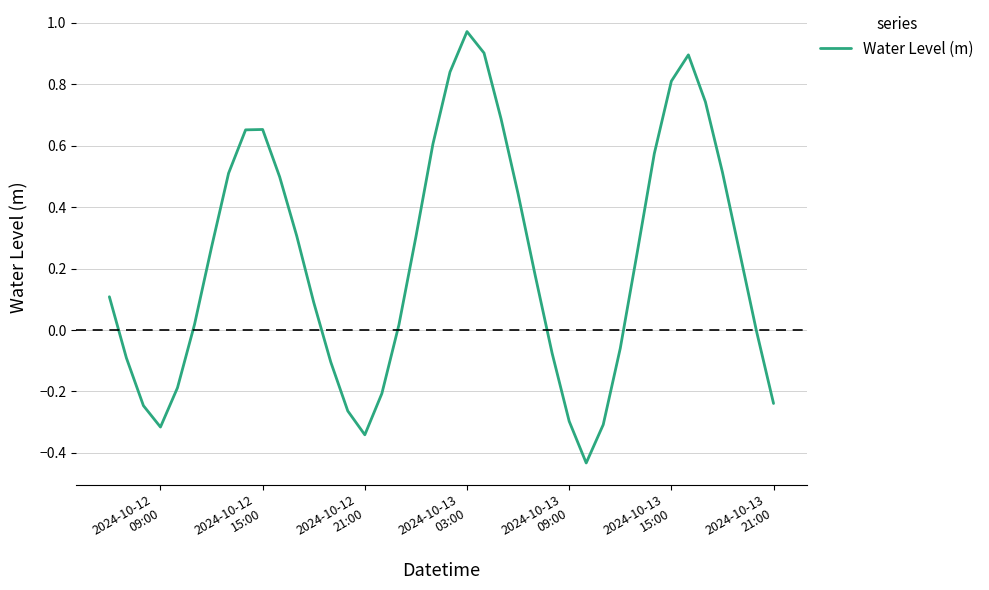

How many lines are shown in the chart?

1